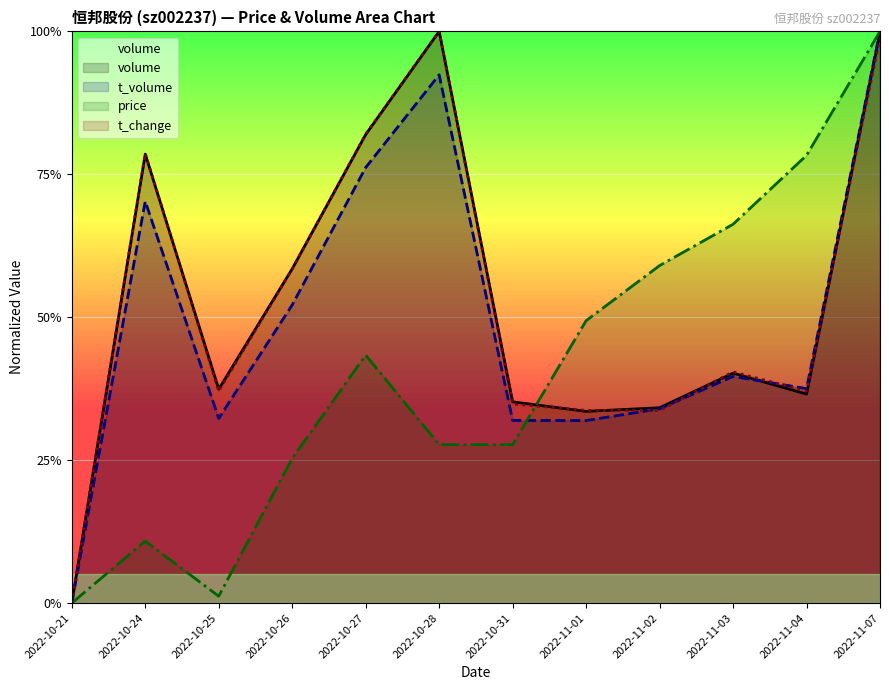

How many values in t_change are above zero?

11